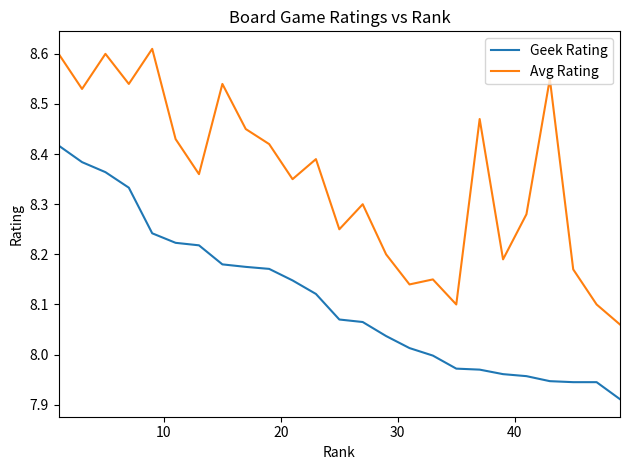

True or false: Geek Rating and Avg Rating intersect in this chart.

False